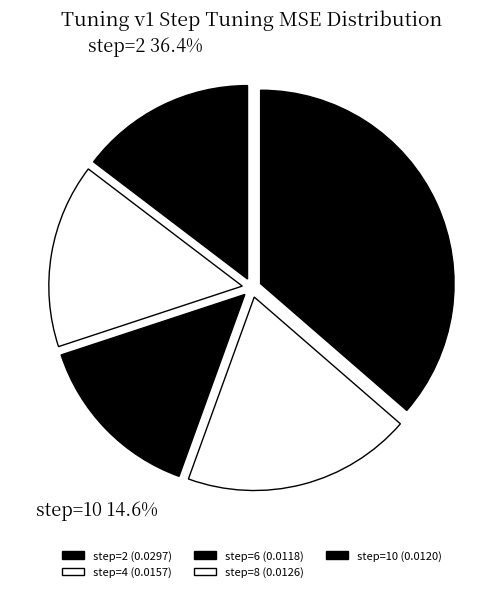

True or false: step=6 accounts for 22% of the total.

False